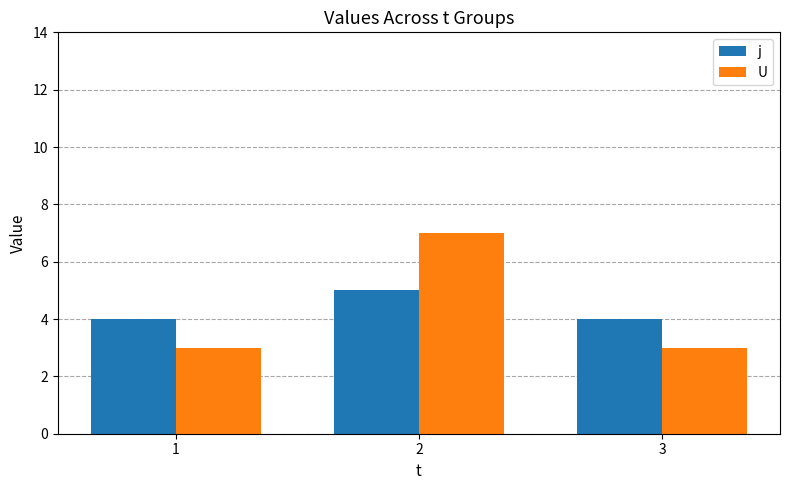

Reading right to left, transcribe all the data shown in this chart.

j: 3=4	2=5	1=4
U: 3=3	2=7	1=3